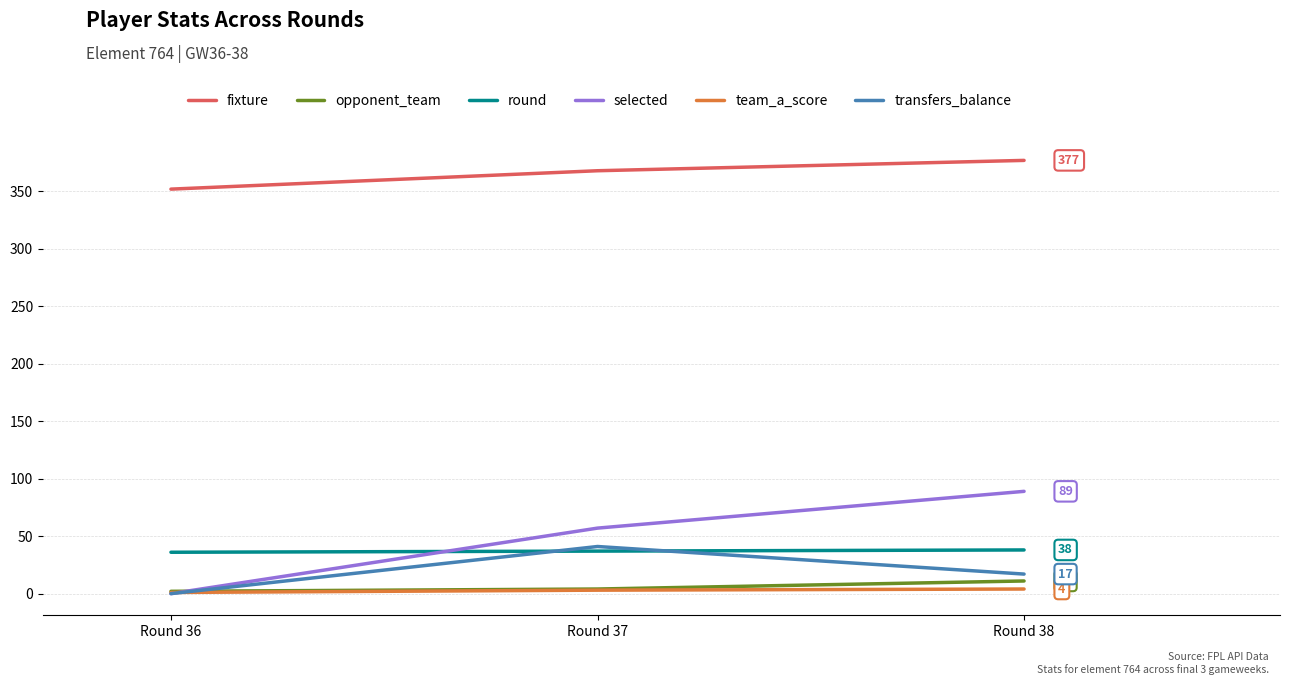

What is the maximum value shown in the chart?

377